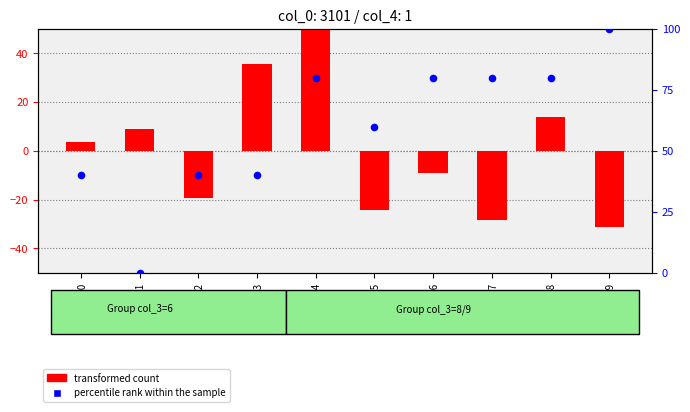

At which category is the sum across all series the highest?

row_4